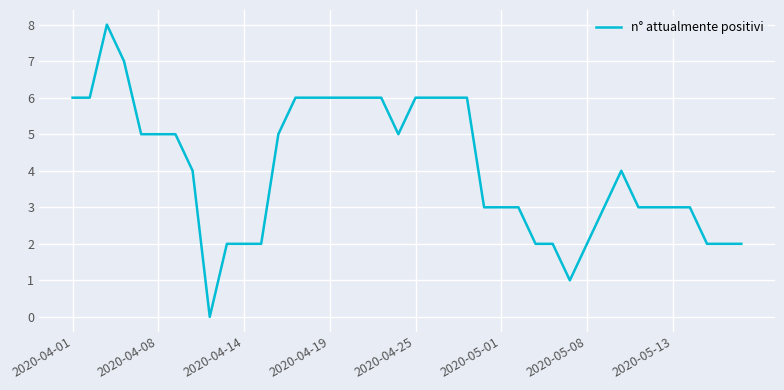

What is the greatest value displayed?

8